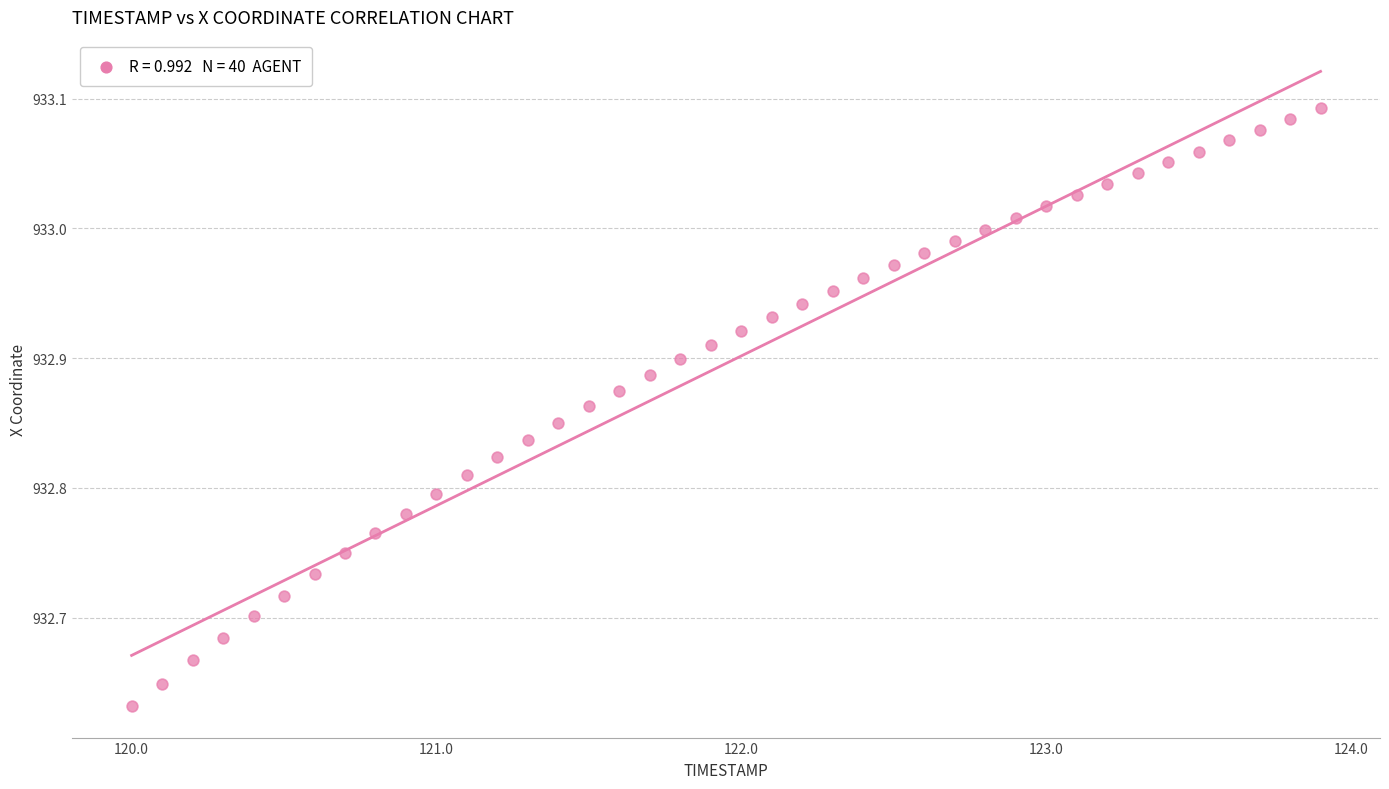

What is the range of Y values (max minus min)?

0.5